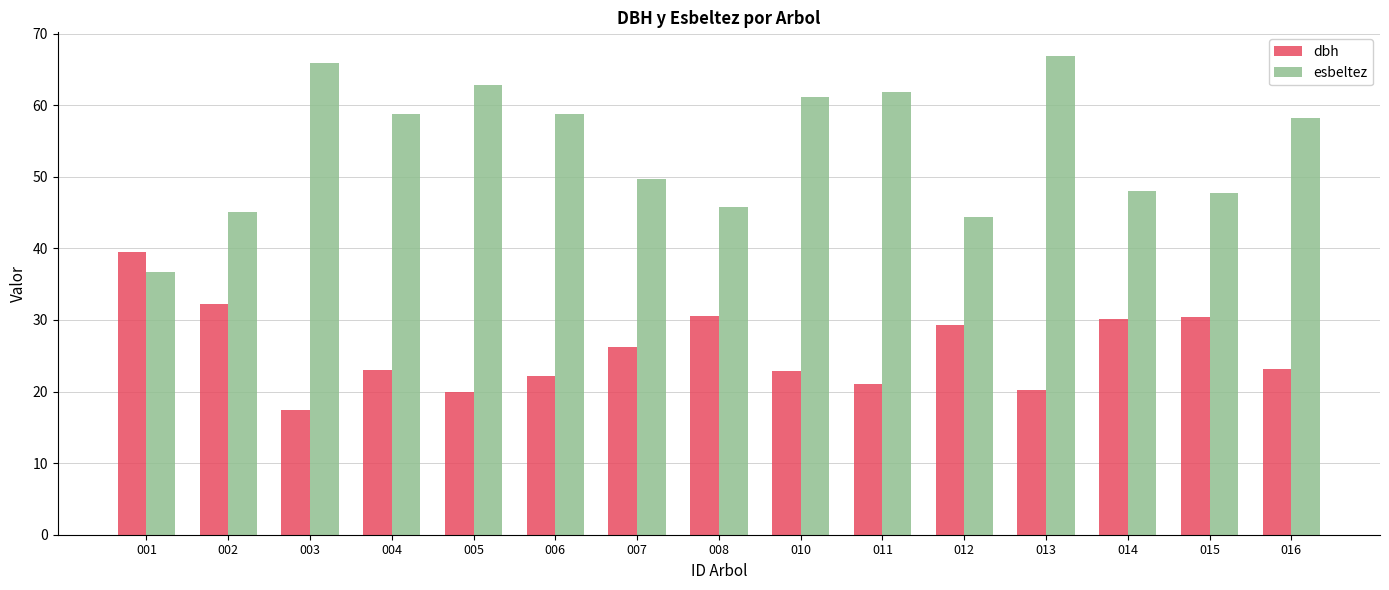

At which label is esbeltez closest to 51?

007